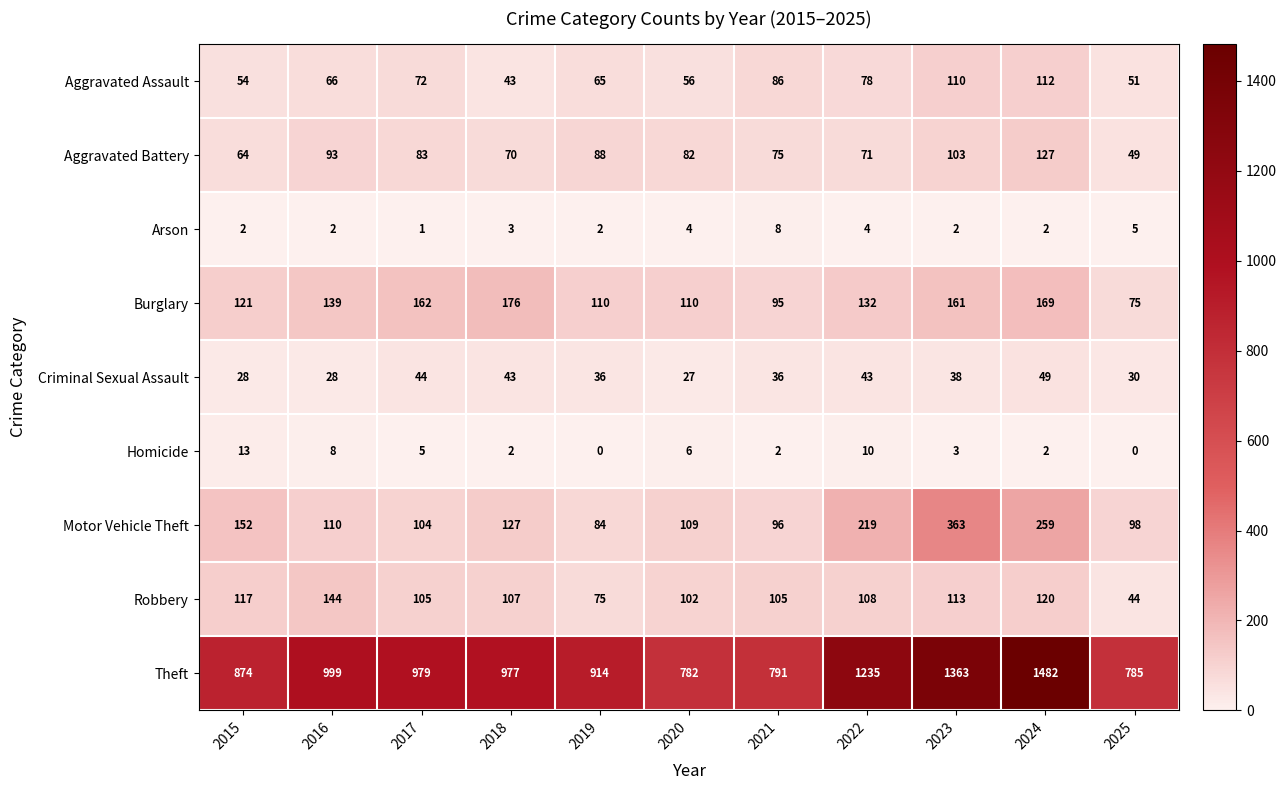

Rank the series by their maximum value, from highest to lowest.

Theft, Motor Vehicle Theft, Burglary, Robbery, Aggravated Battery, Aggravated Assault, Criminal Sexual Assault, Homicide, Arson